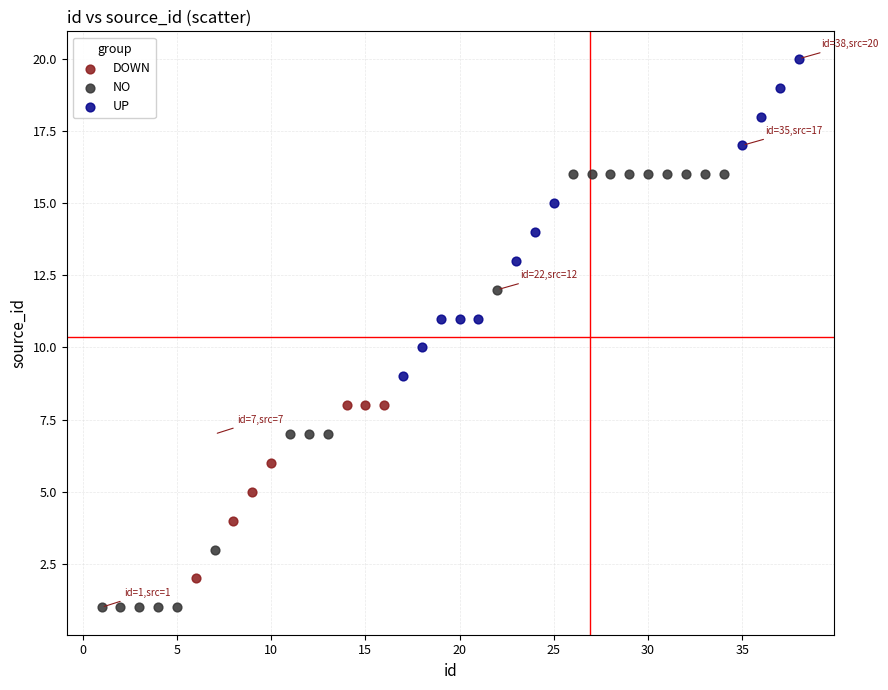

Which series reaches the minimum Y coordinate?

NO